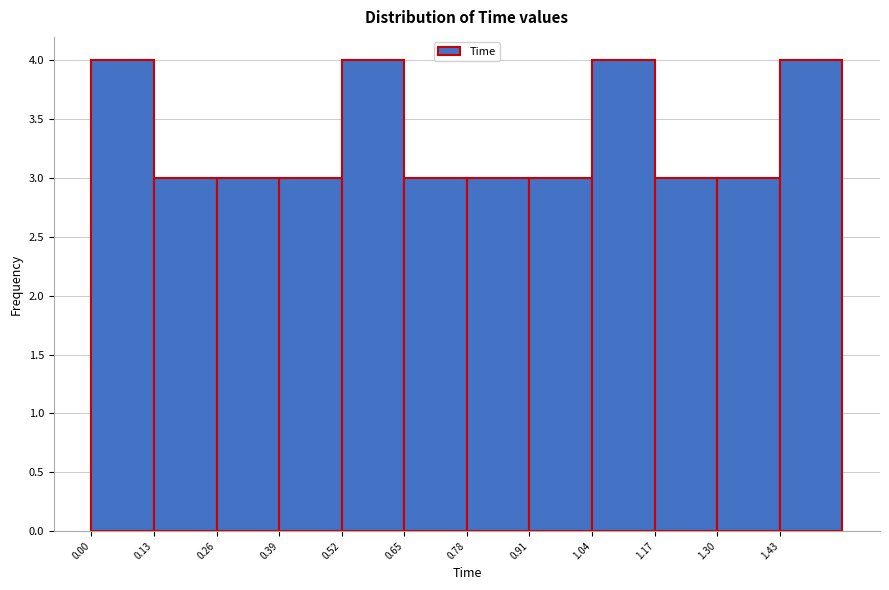

Reading left to right, transcribe this chart: for each bar, give the range it covers on the x-axis and its height. Neither the bar edges nor the heights are printed on the chart, so give them approximately, as read against the axes.

0.00 to 0.13: 4
0.13 to 0.26: 3
0.26 to 0.39: 3
0.39 to 0.52: 3
0.52 to 0.65: 4
0.65 to 0.78: 3
0.78 to 0.91: 3
0.91 to 1.04: 3
1.04 to 1.17: 4
1.17 to 1.30: 3
1.30 to 1.43: 3
1.43 to 1.56: 4